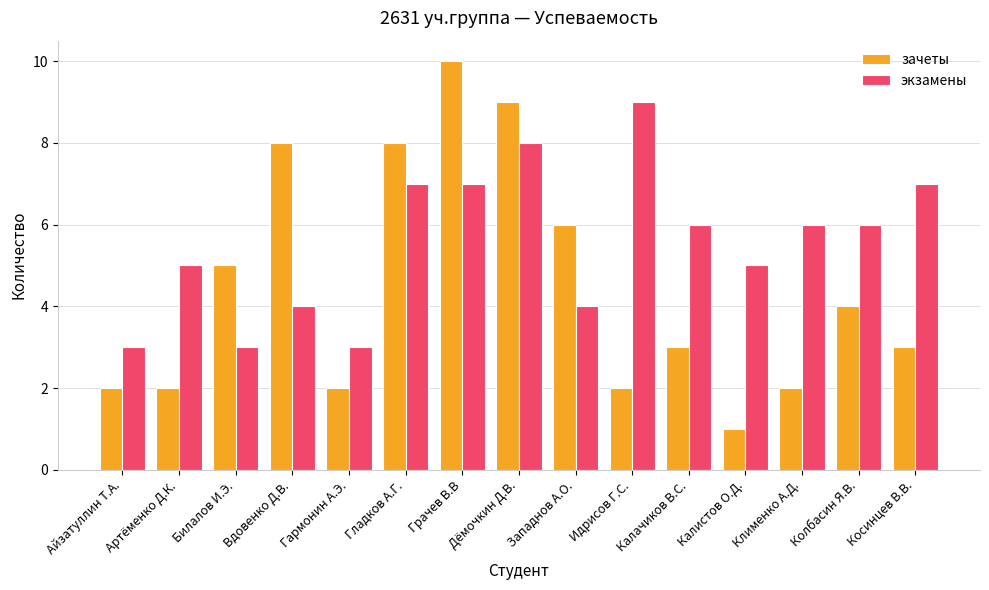

Between Дёмочкин Д.В. and Калистов О.Д., which series saw the biggest shift?

зачеты